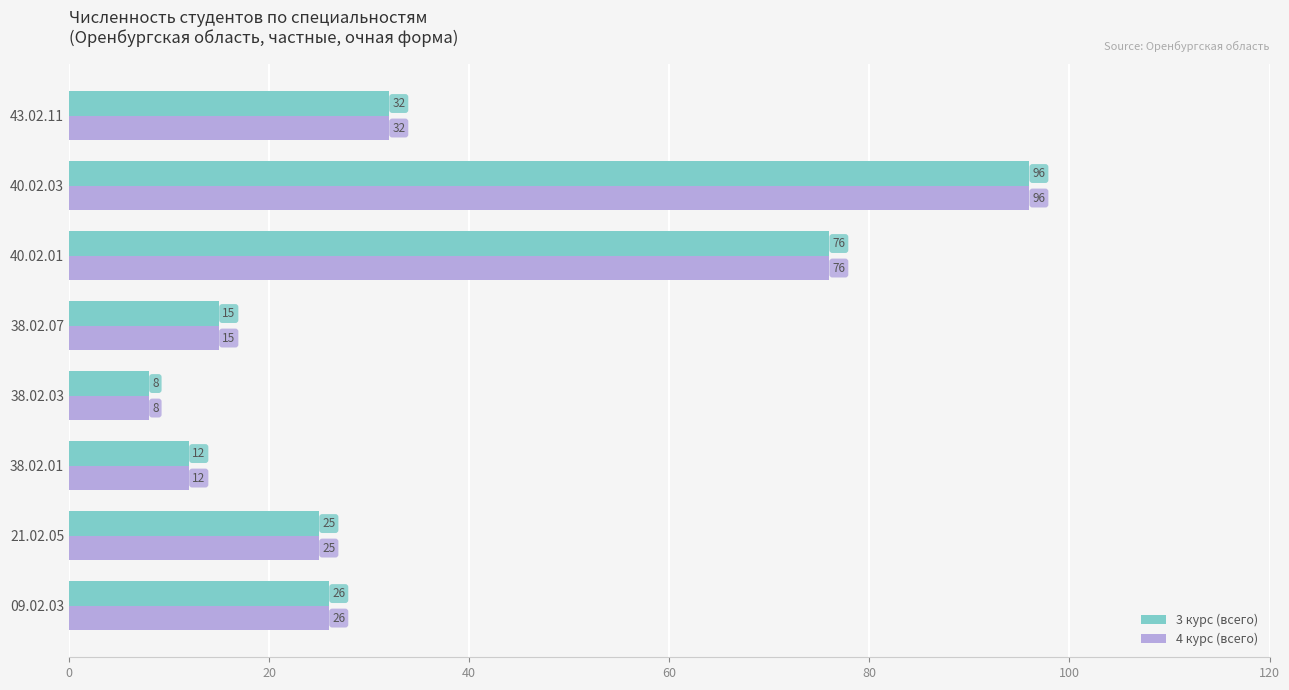

At which label is 3 курс (всего) closest to 52?

43.02.11